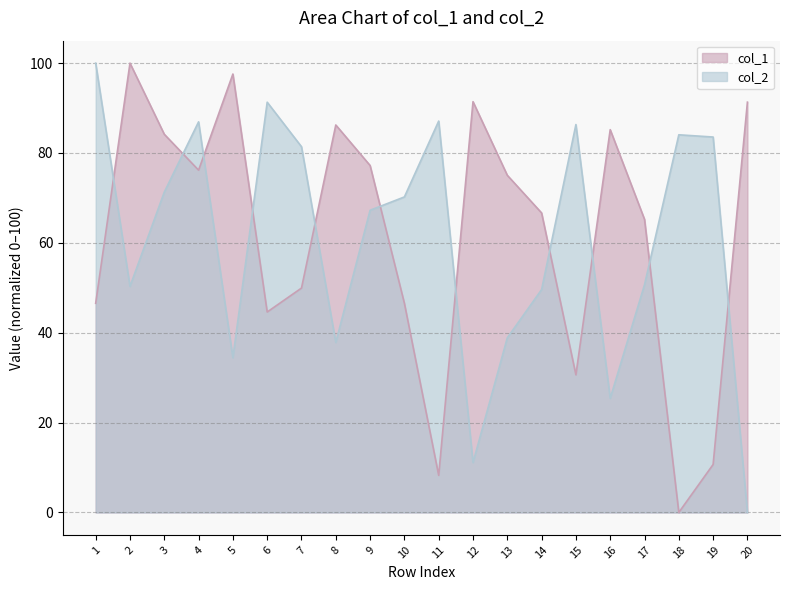

How many interior local peaks does the col_1 series have?

5